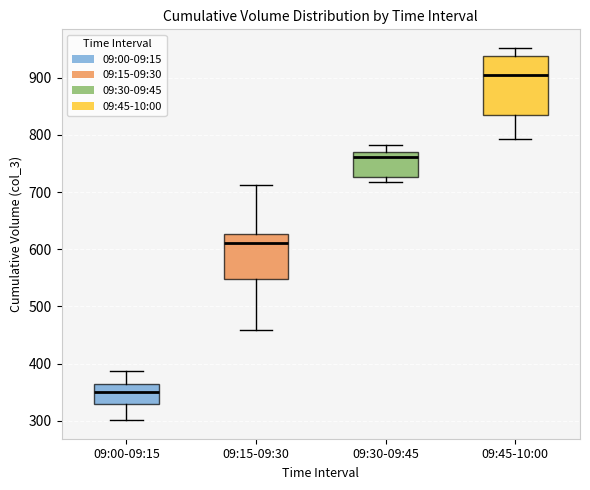

Reading left to right, read every box against the y-axis: the position of its median line, the range the box covers, and the ends of its whiskers. The values are not printed on the chart, so give them approximately, as read against the axis.

09:00-09:15: median 350, box 330 to 360, whiskers 300 to 390
09:15-09:30: median 610, box 550 to 630, whiskers 460 to 710
09:30-09:45: median 760, box 730 to 770, whiskers 720 to 780
09:45-10:00: median 910, box 830 to 940, whiskers 790 to 950